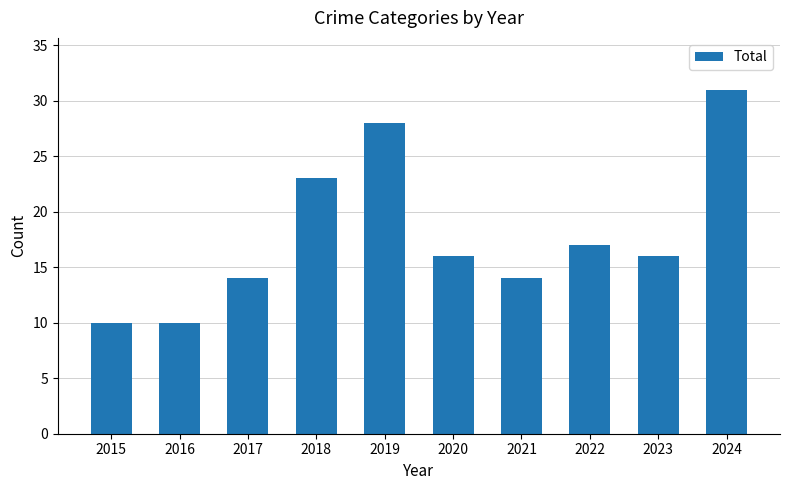

What is the sum of all values?

179